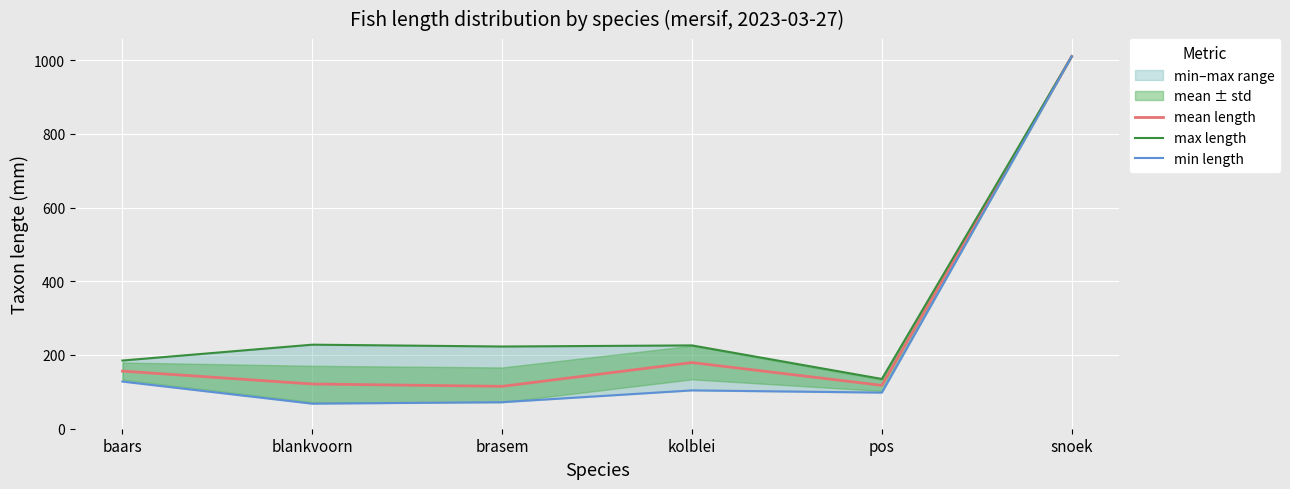

What is the total value across all series at baars?

469.3